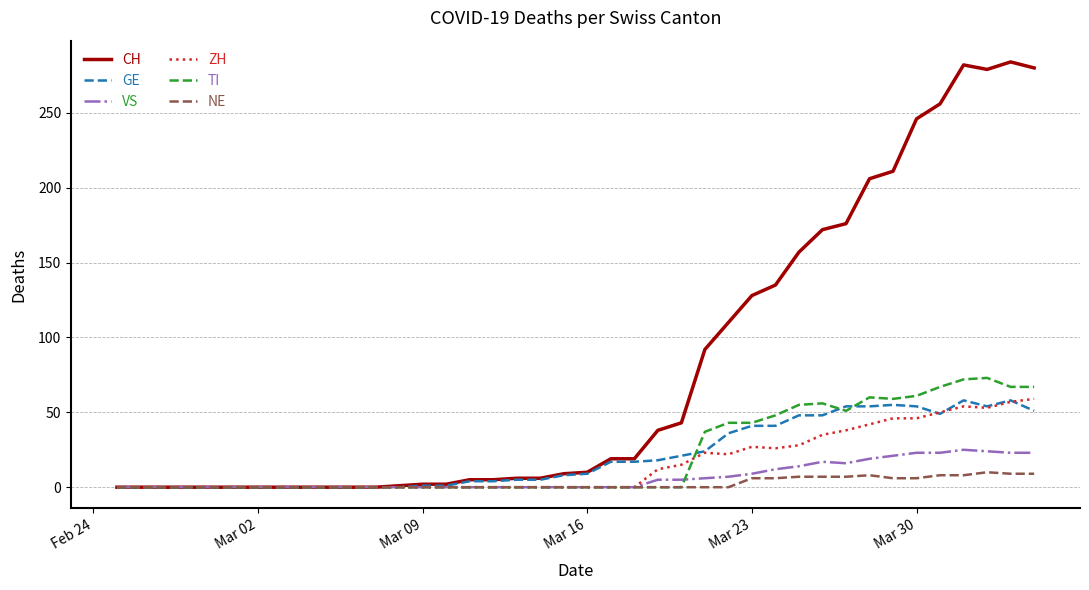

What is the greatest value displayed?

284